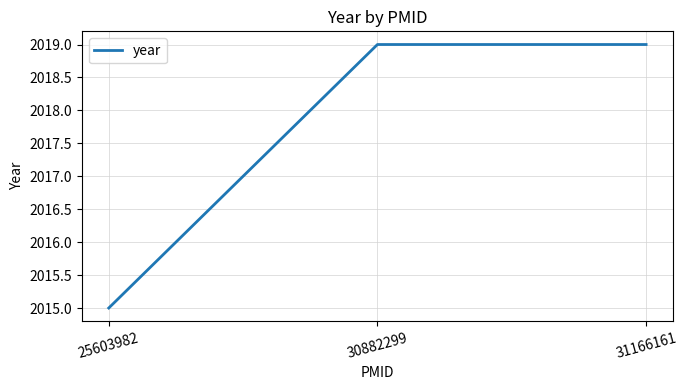

The chart shows a value of 3019 at 30882299. True or false?

False